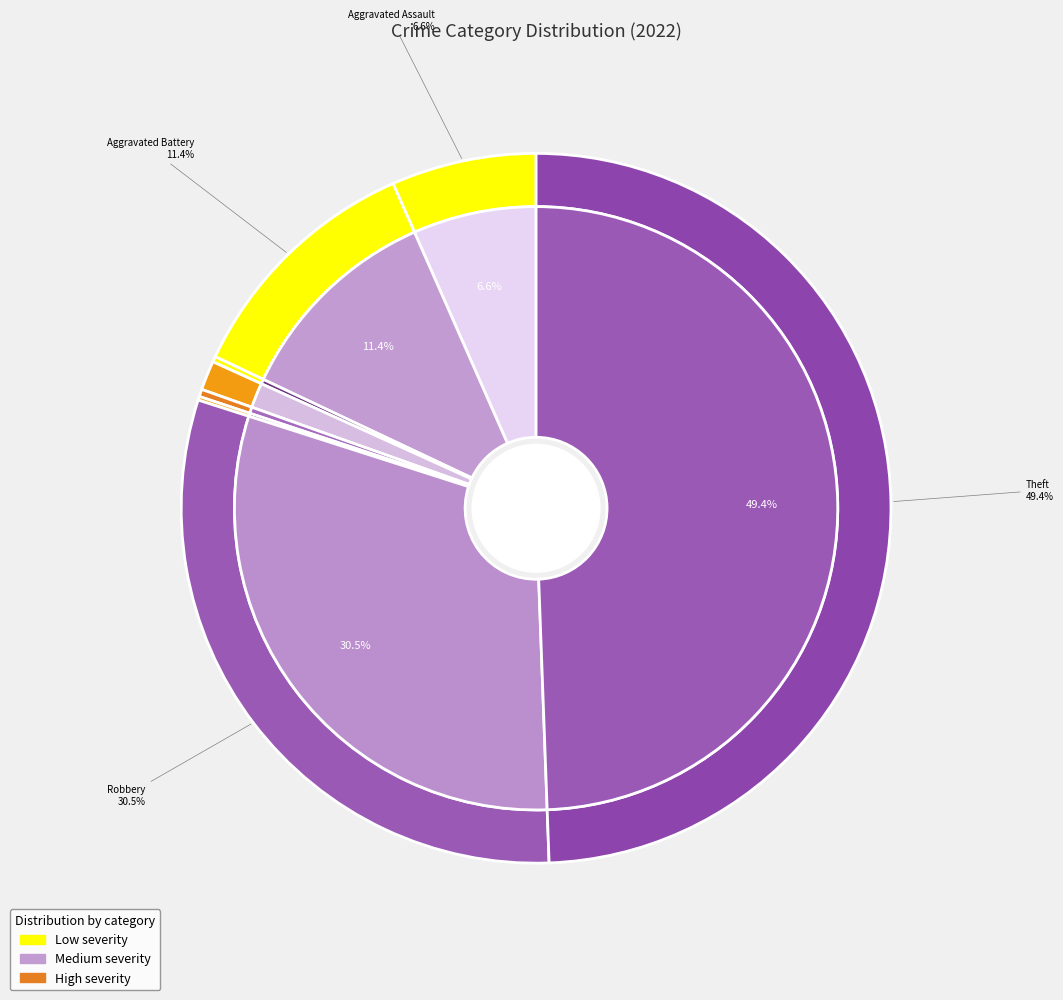

Is there any slice that represents more than half of the pie?

No